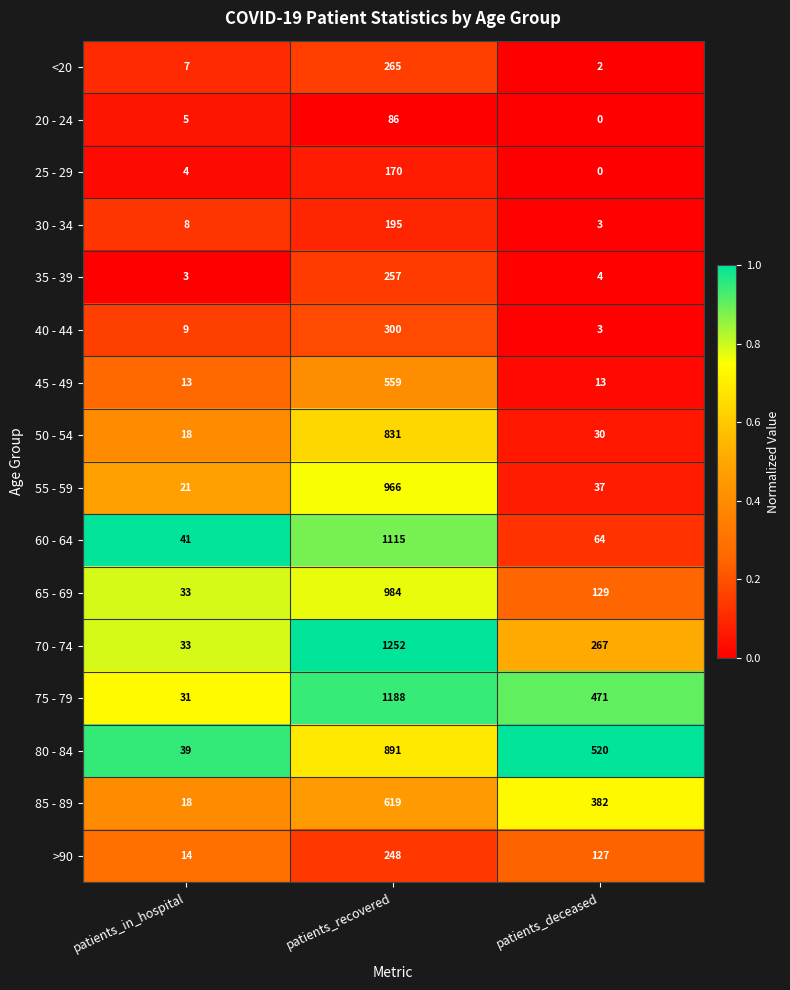

At which label is 60 - 64 closest to 578?

patients_deceased